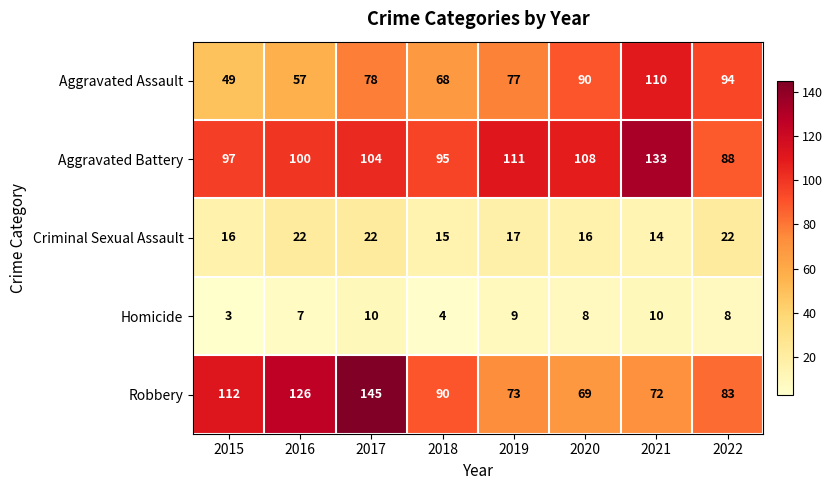

How many Criminal Sexual Assault values are between 16 and 22?

6